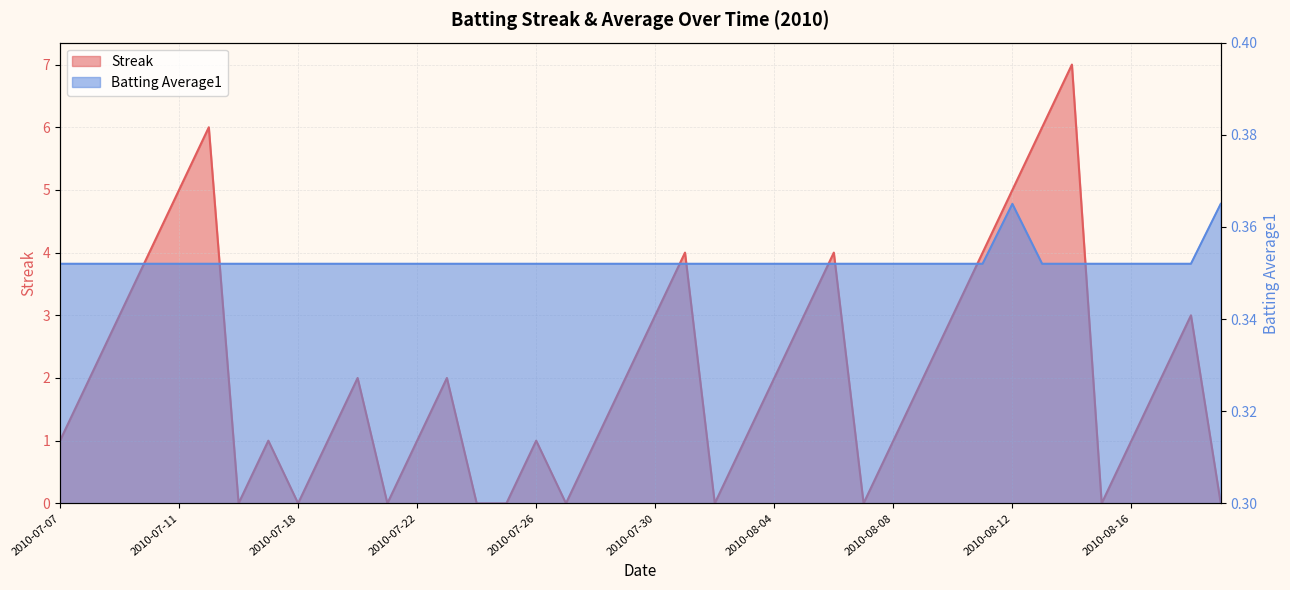

Which has a higher value, 2010-07-16 or 2010-08-11?

2010-08-11